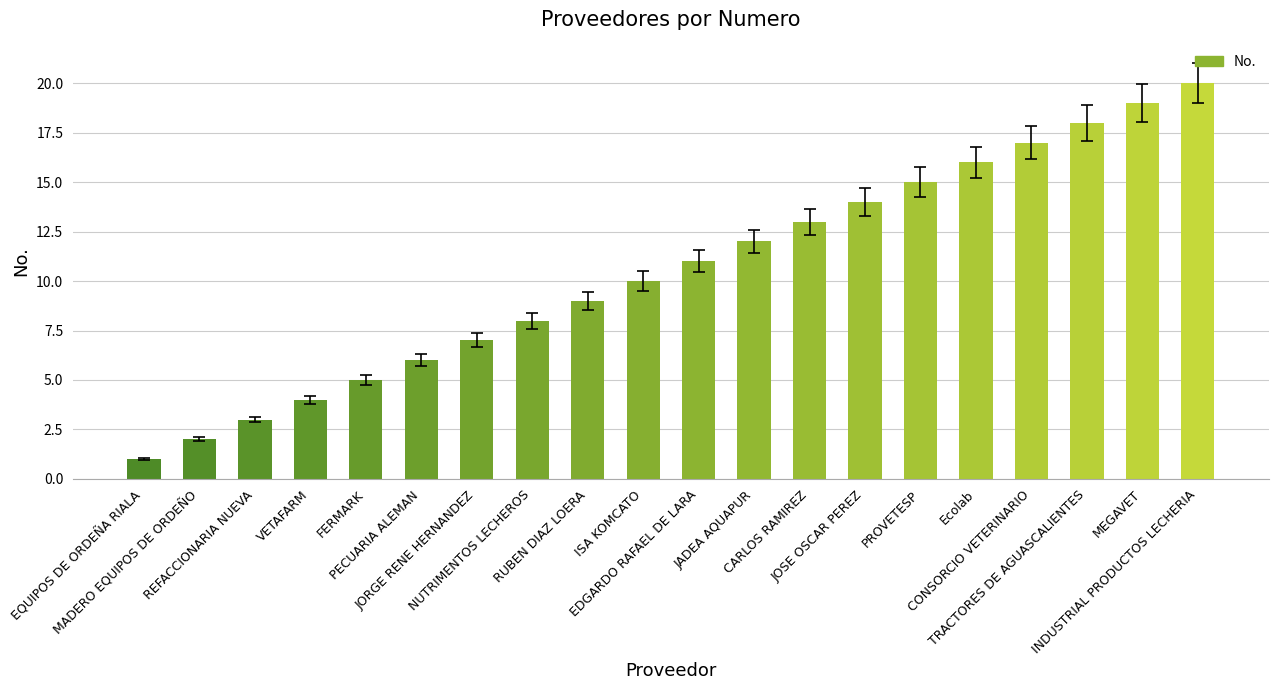

How many series are shown in this chart?

1